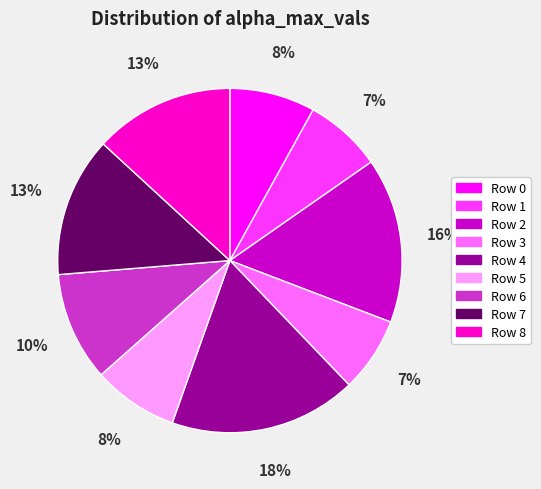

To the nearest percent, what is the average slice percentage?

11%